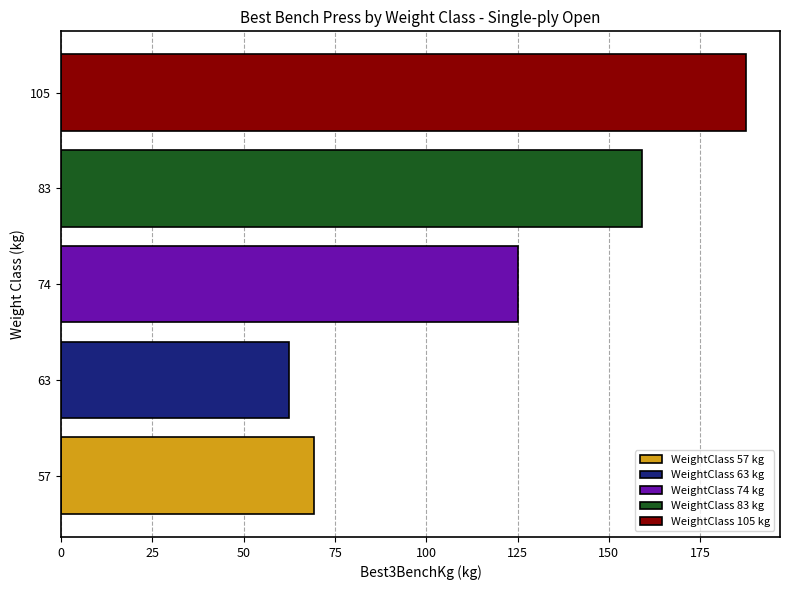

What is the smallest value displayed?

62.5